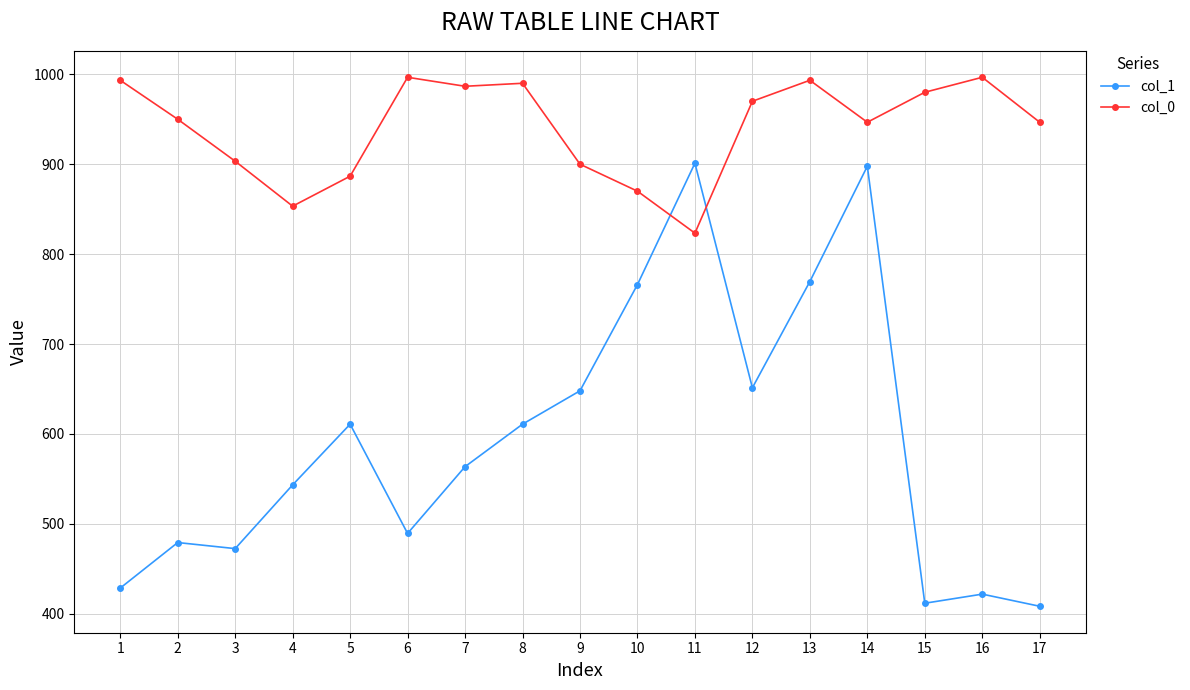

Is the value of col_0 at 13 greater than the value of col_1 at 11?

Yes